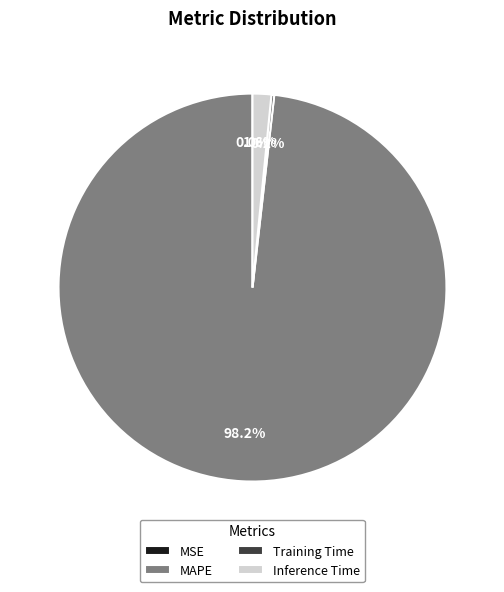

To the nearest percent, what is the average slice percentage?

25%